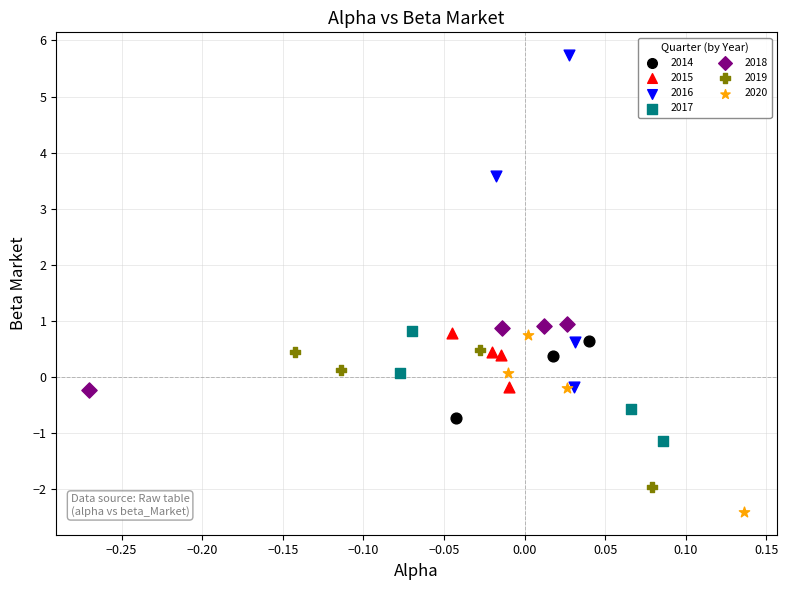

Which series reaches the minimum Y coordinate?

2020